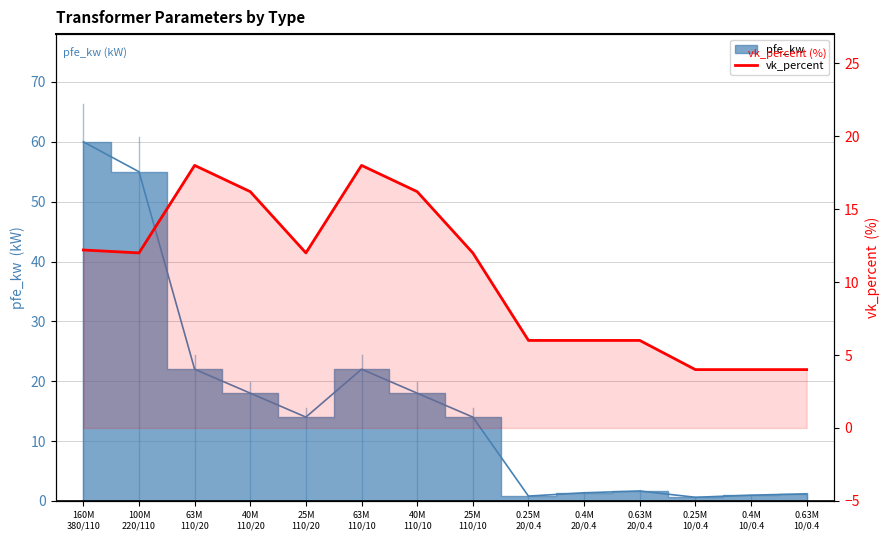

The value at 100M
220/110 is 12.0. True or false?

True